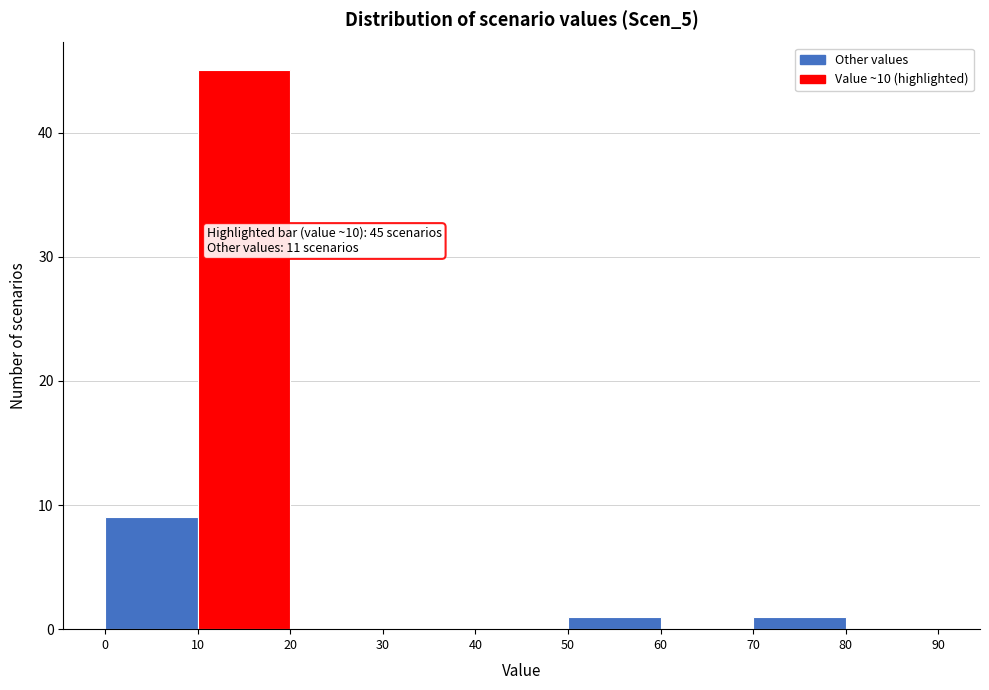

Over which range of the x-axis is the bar tallest?

10 to 20